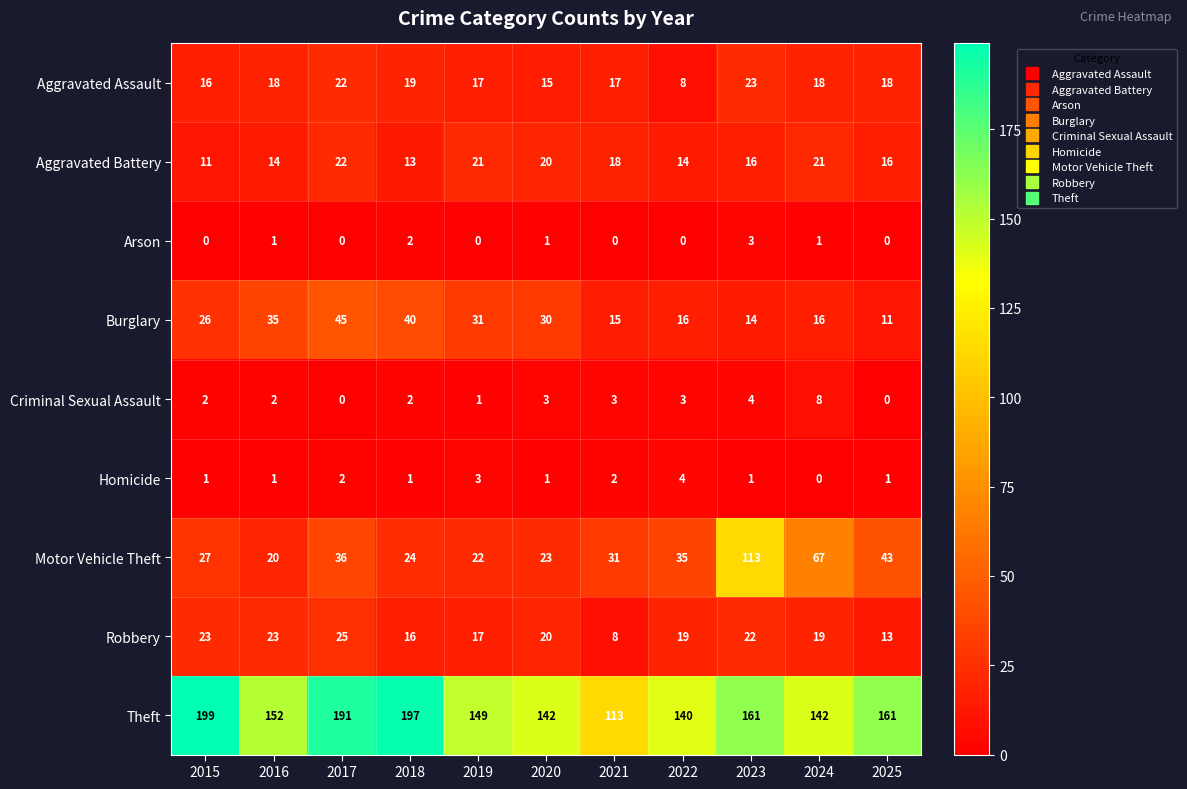

What is the greatest value displayed?

199